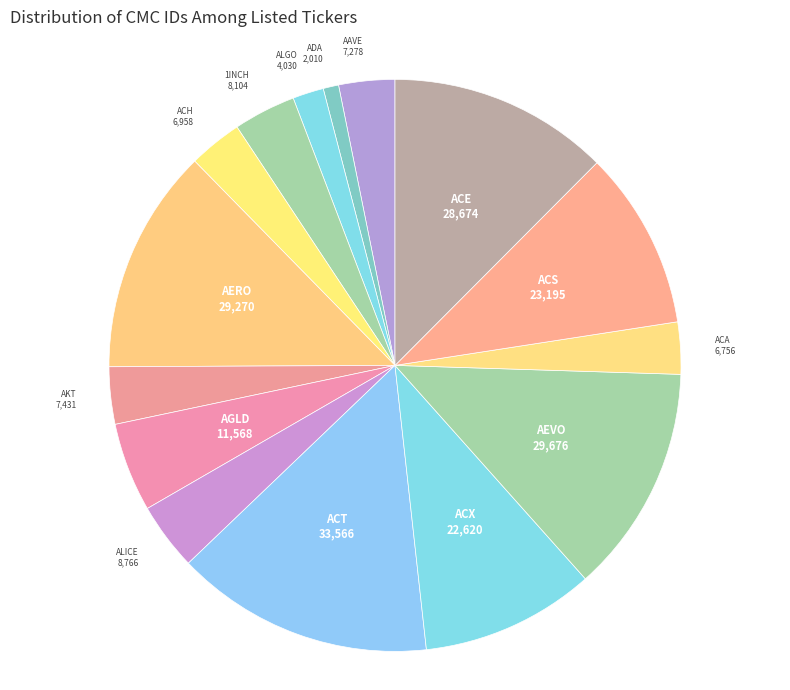

How many slices are in this pie chart?

15